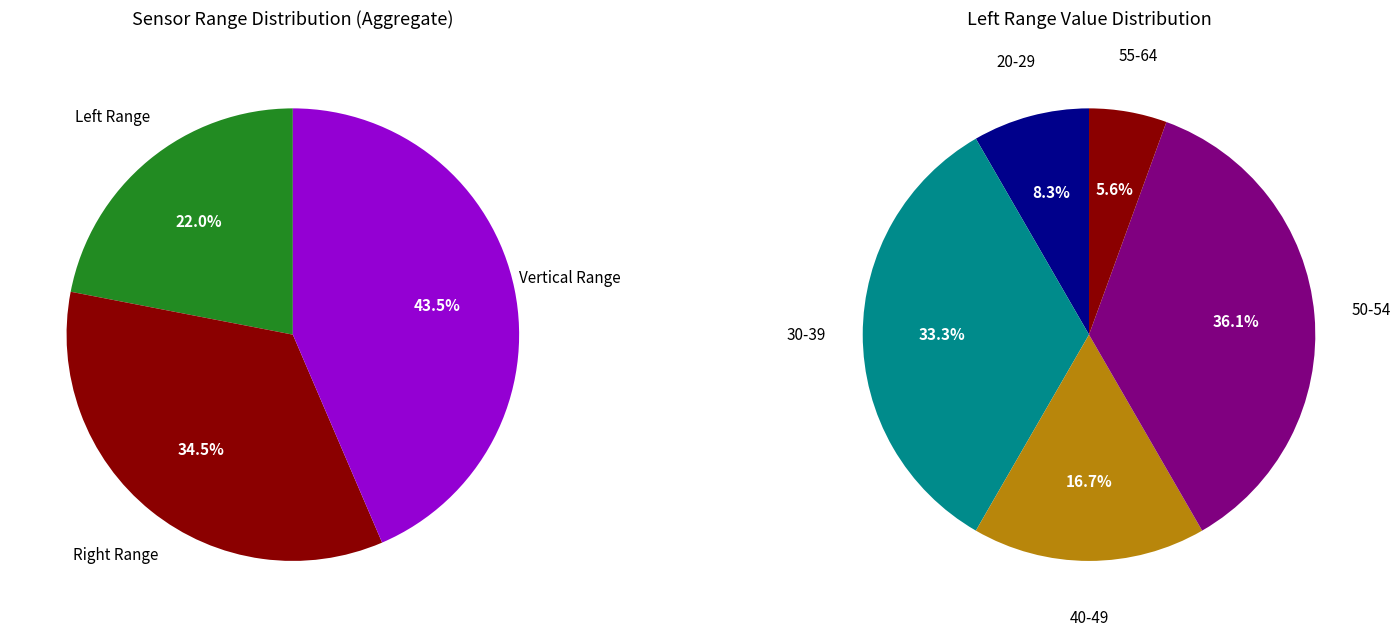

The 25 slice represents 1% of the pie. True or false?

False